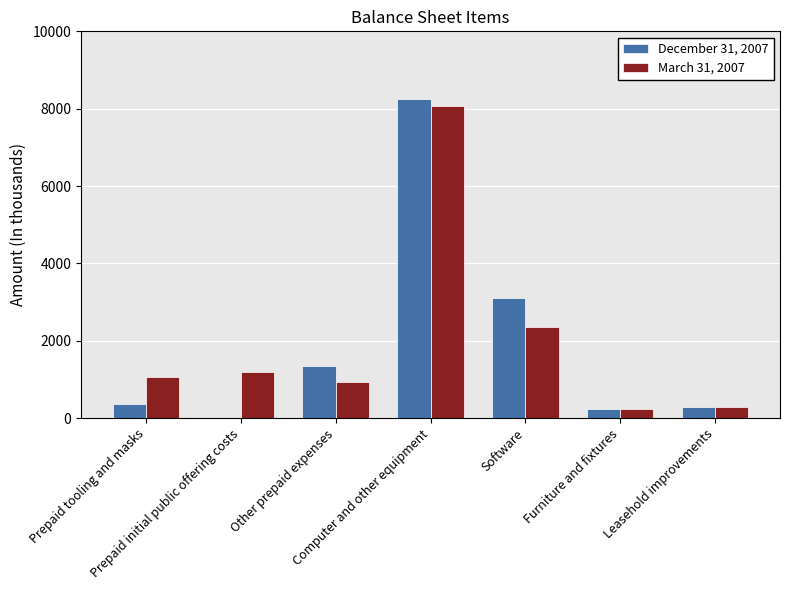

What is the greatest value displayed?

8262